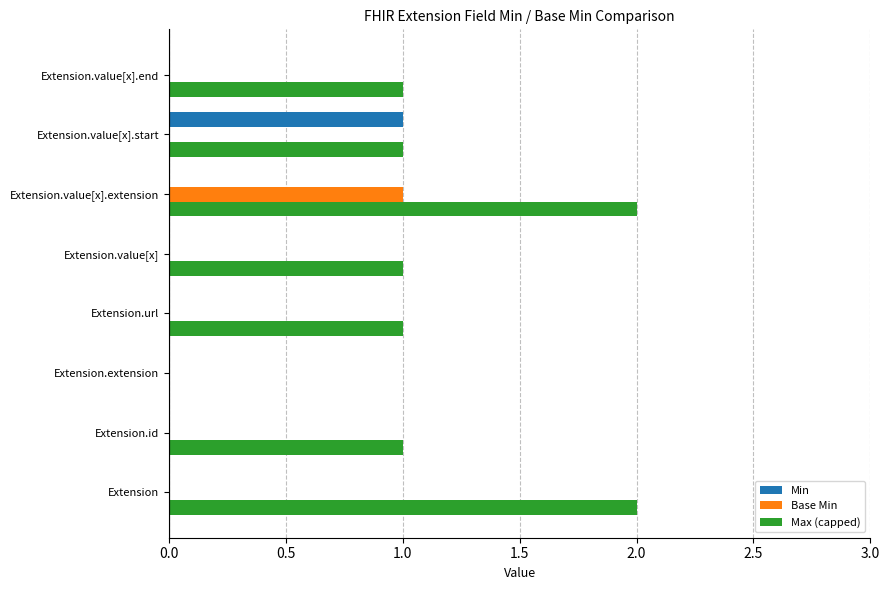

True or false: Base Min has a value of 0 at Extension.extension.

True